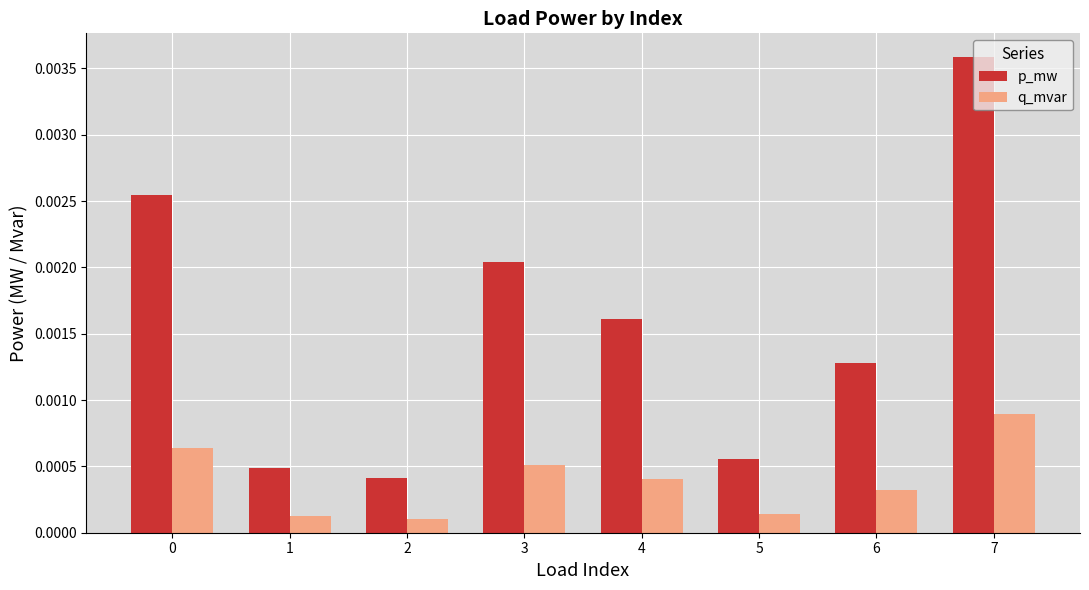

Which label corresponds to the largest value in the chart?

7